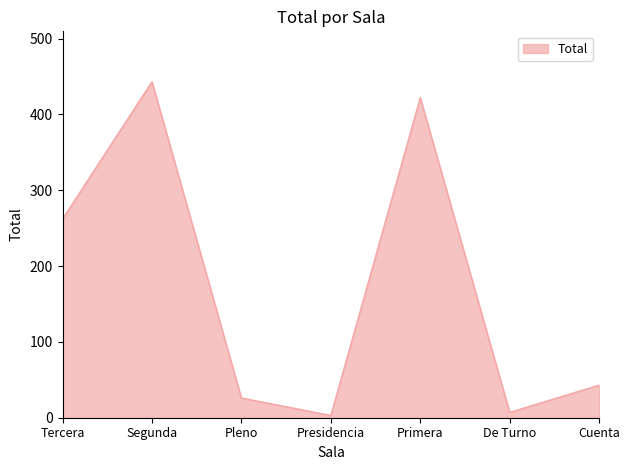

Where is the first local maximum?

Segunda